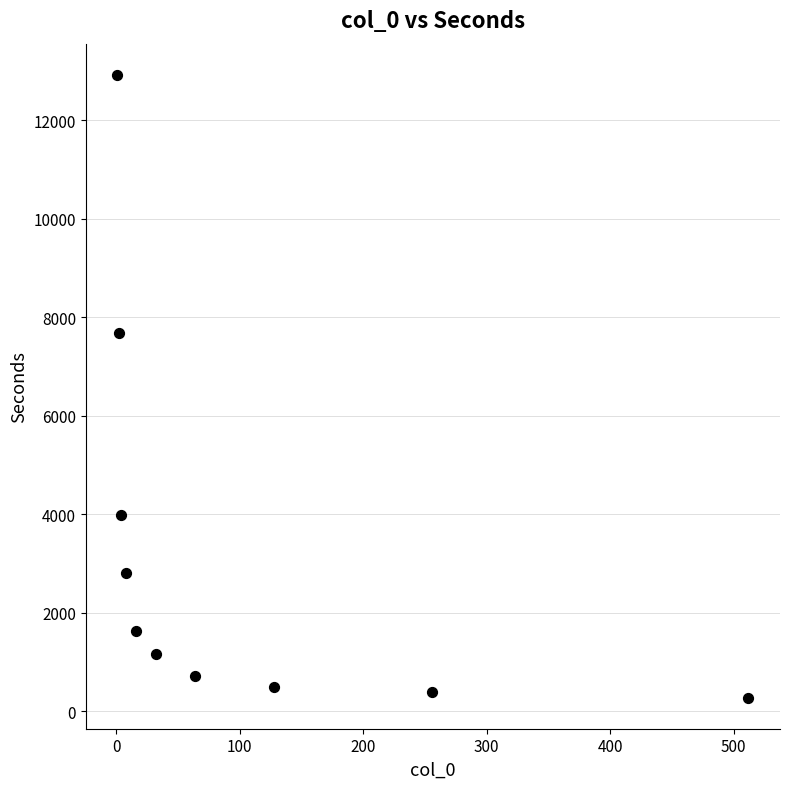

What is the average Y value?

3207